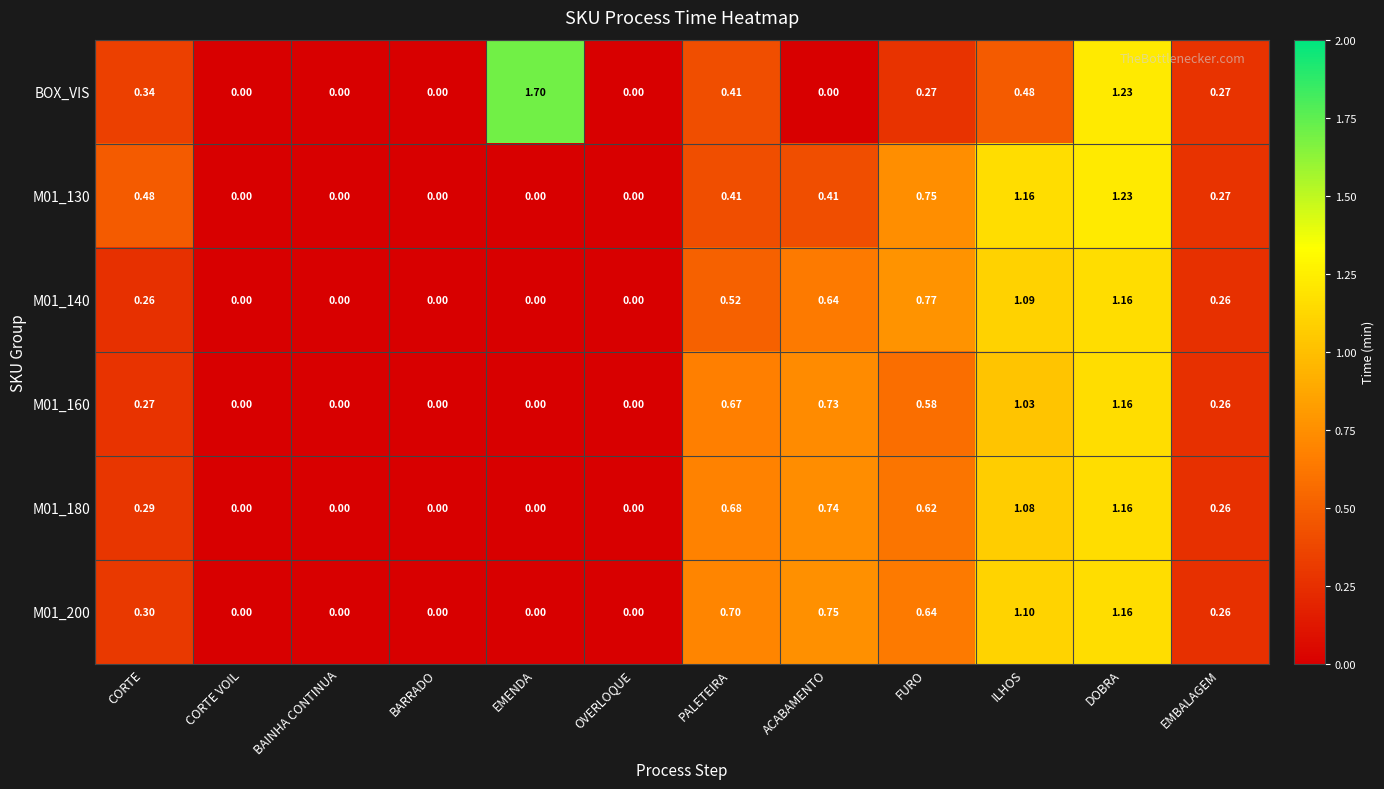

Which series has the widest spread of values?

BOX_VIS